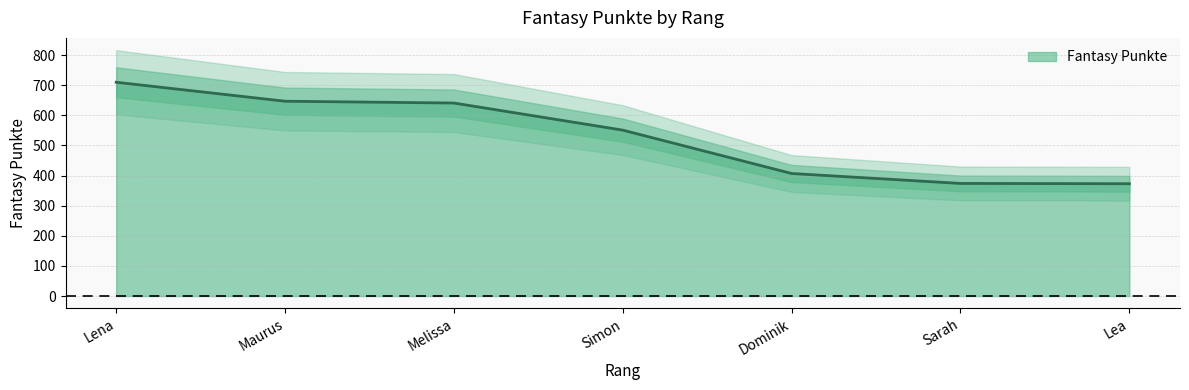

True or false: there are more than 2 points higher than both neighbors.

False